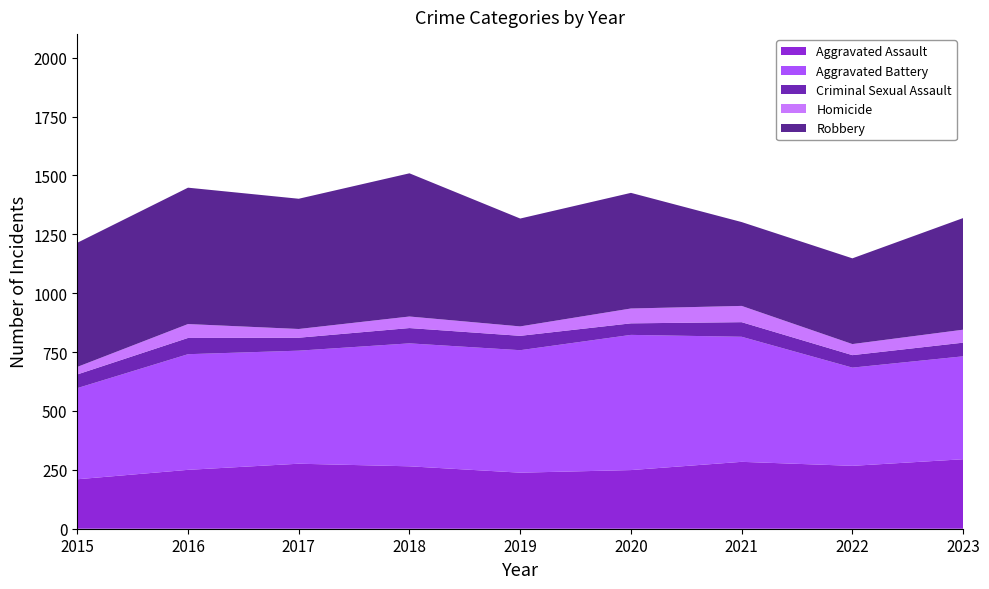

Reading left to right, what are all the values shown in this chart?

Aggravated Assault: 2015=210	2016=250	2017=276	2018=265	2019=238	2020=249	2021=284	2022=267	2023=295
Aggravated Battery: 2015=387	2016=491	2017=480	2018=522	2019=520	2020=574	2021=531	2022=417	2023=437
Criminal Sexual Assault: 2015=58	2016=69	2017=55	2018=65	2019=61	2020=49	2021=62	2022=53	2023=58
Homicide: 2015=32	2016=59	2017=37	2018=49	2019=40	2020=63	2021=69	2022=47	2023=55
Robbery: 2015=527	2016=579	2017=553	2018=608	2019=458	2020=491	2021=356	2022=364	2023=474